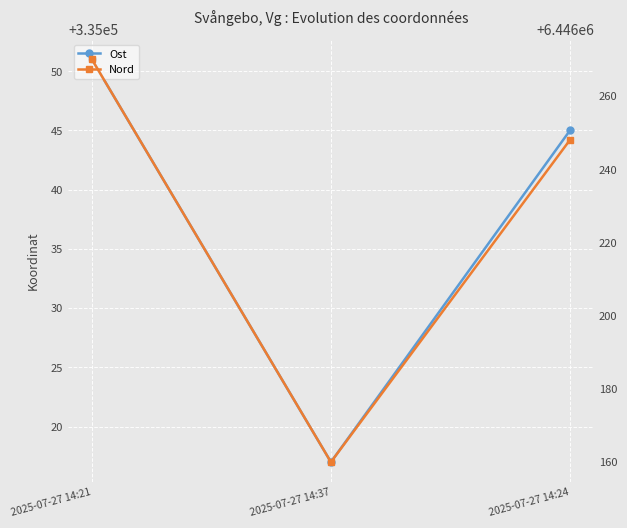

How many values in the Nord series exceed 6446248?

1